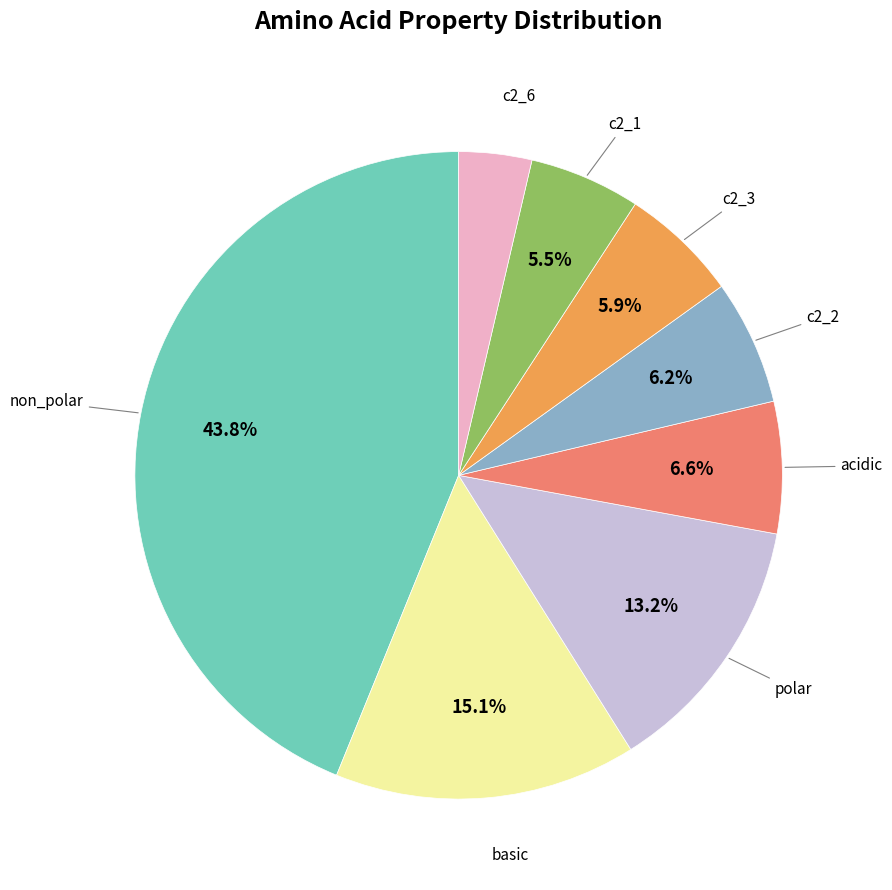

Is there any slice that represents more than half of the pie?

No